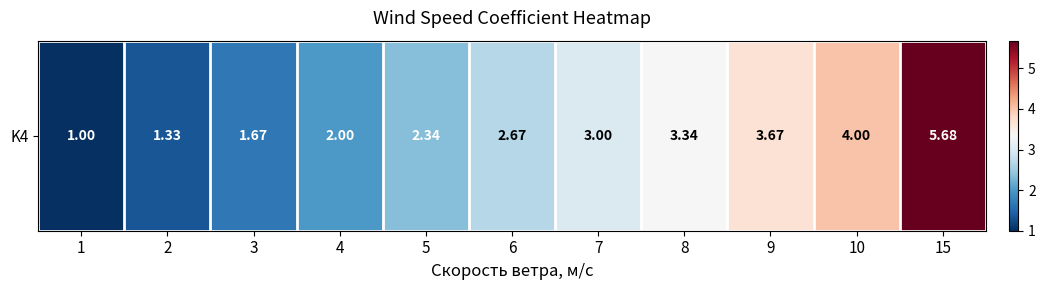

What is the difference between the second highest and minimum values?

3.0